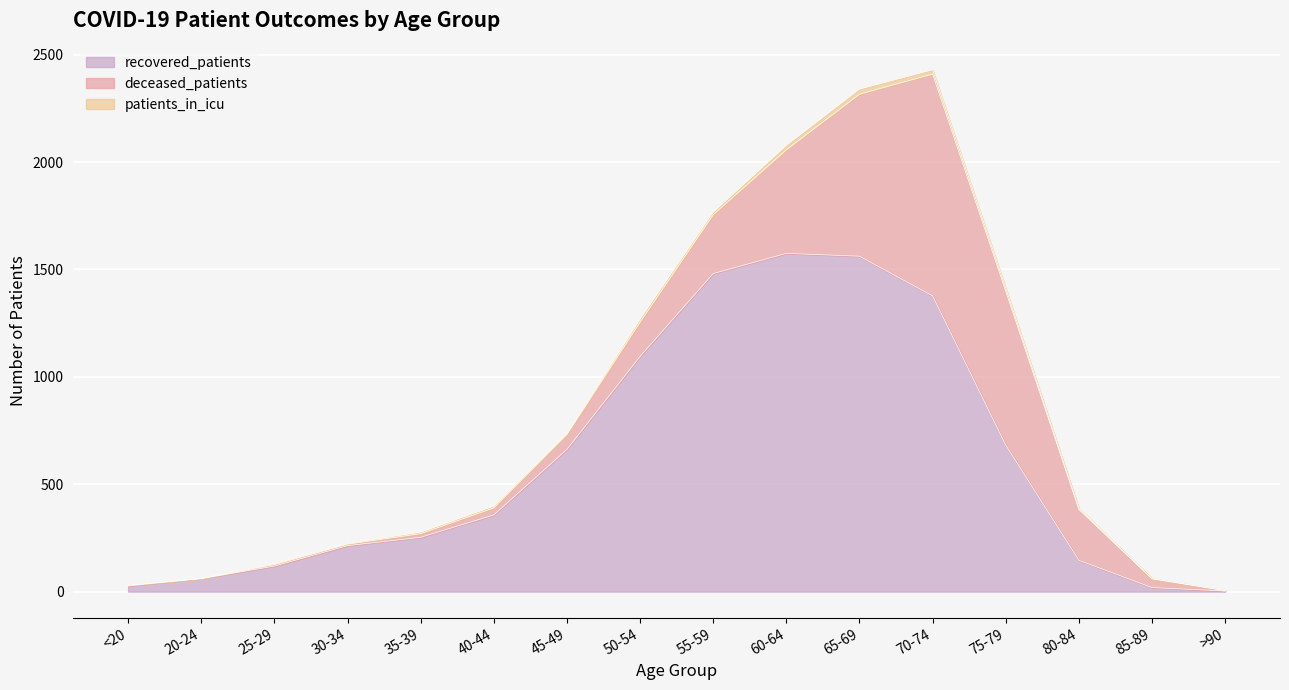

How many series are shown in this chart?

3